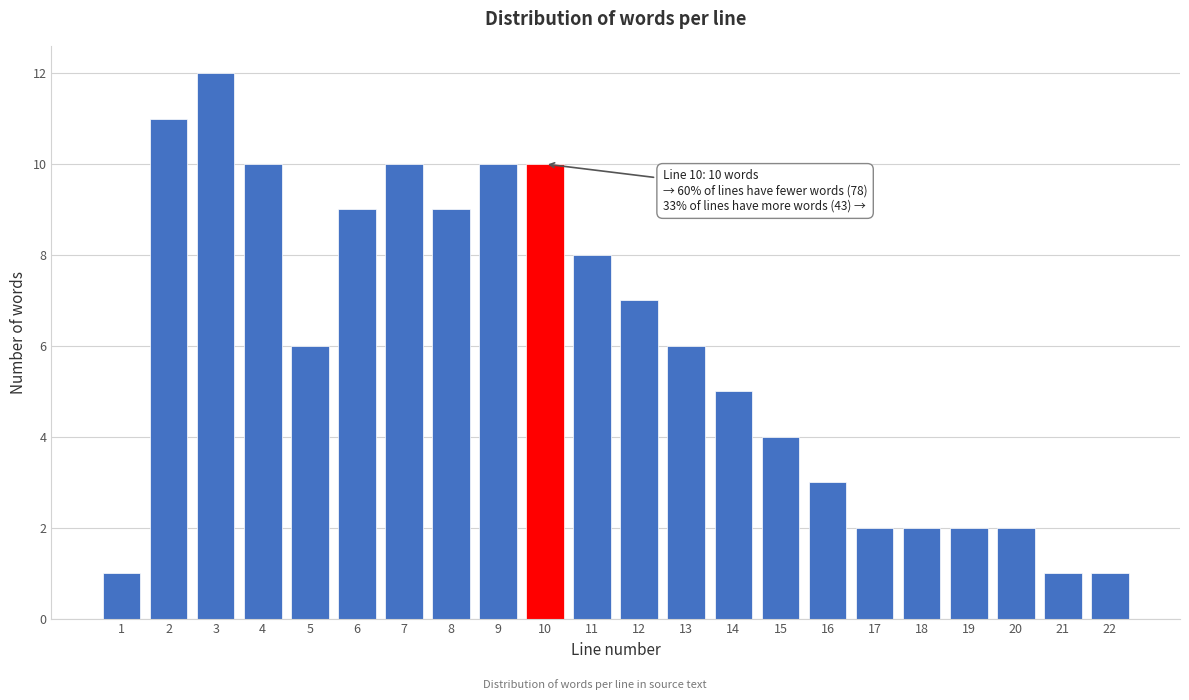

Reading right to left, extract all data points from this chart.

1	1	2	2	2	2	3	4	5	6	7	8	10	10	9	10	9	6	10	12	11	1